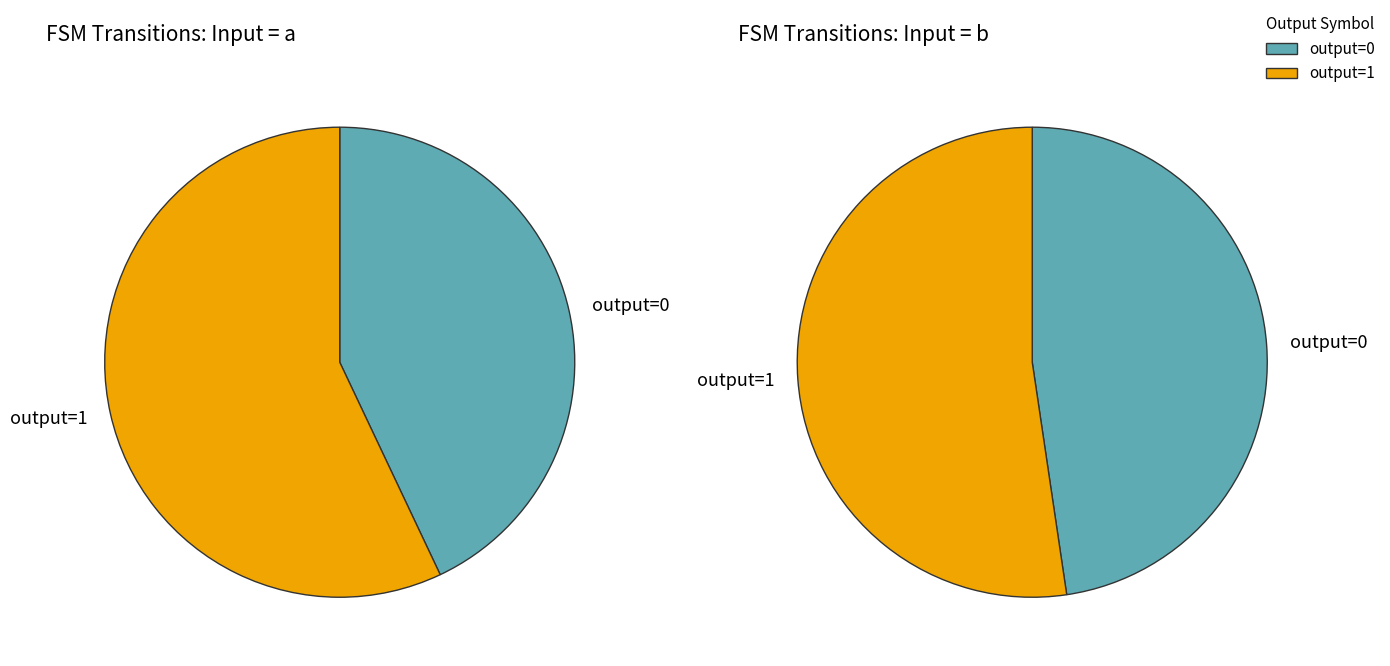

Which has a higher value, output_symbol=0 (input a) or output_symbol=1 (input b)?

output_symbol=0 (input a)